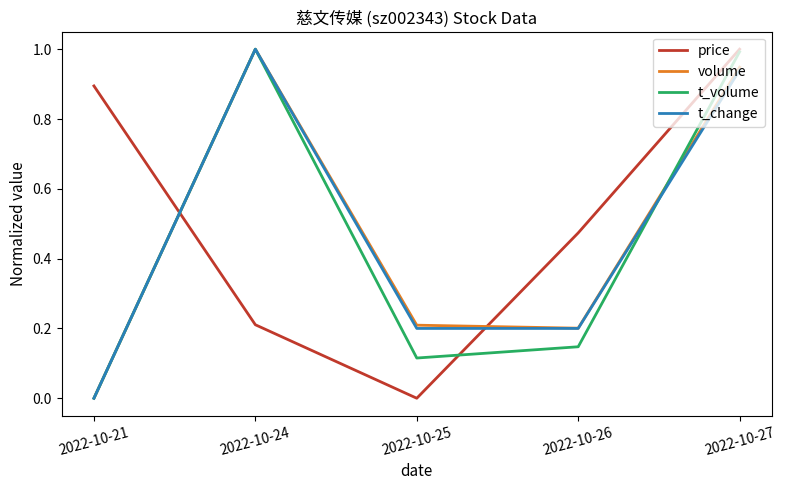

Which series ends up on top after the final intersection of volume and price?

price